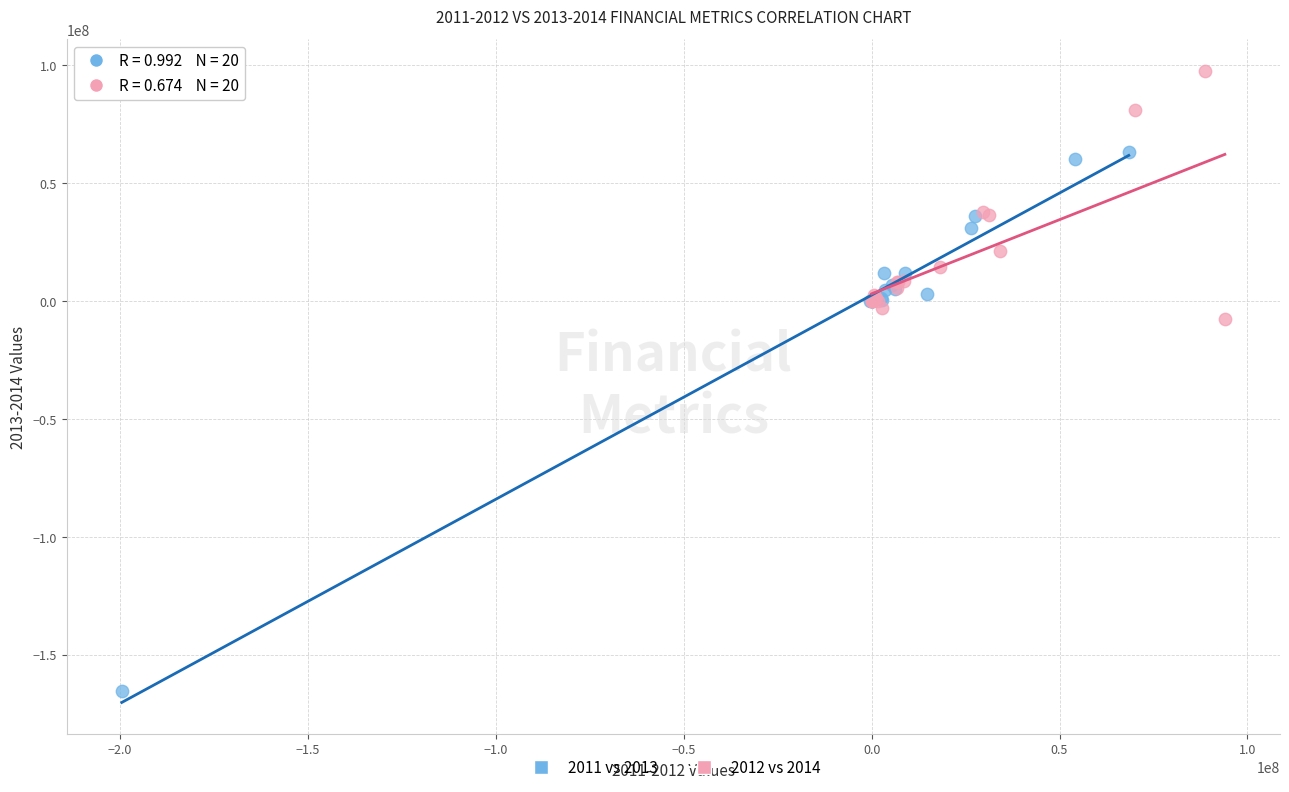

Which series has the widest spread of Y values?

2011 vs 2013